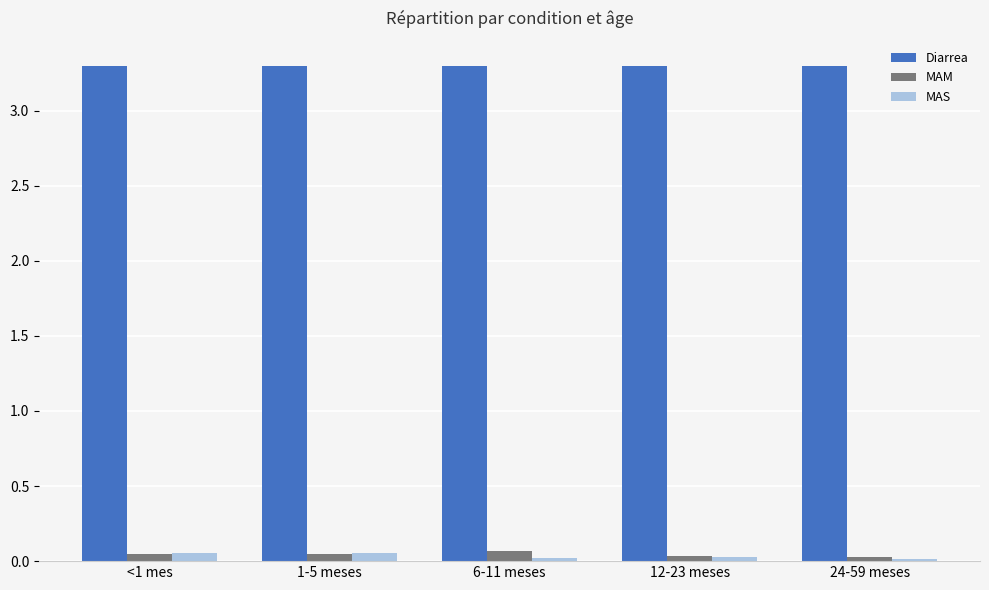

What is the minimum value for Diarrea?

3.3